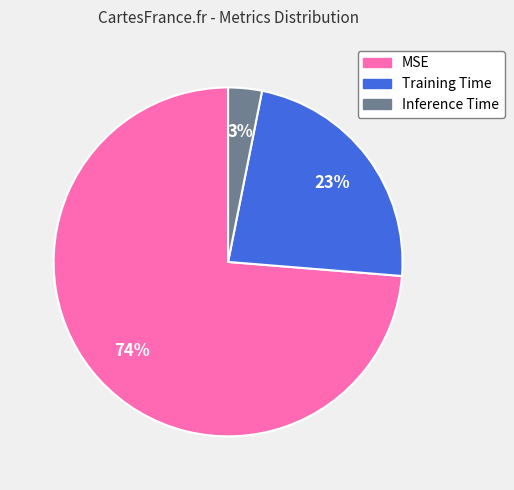

Combined, do MSE and Training Time account for over 50%?

Yes